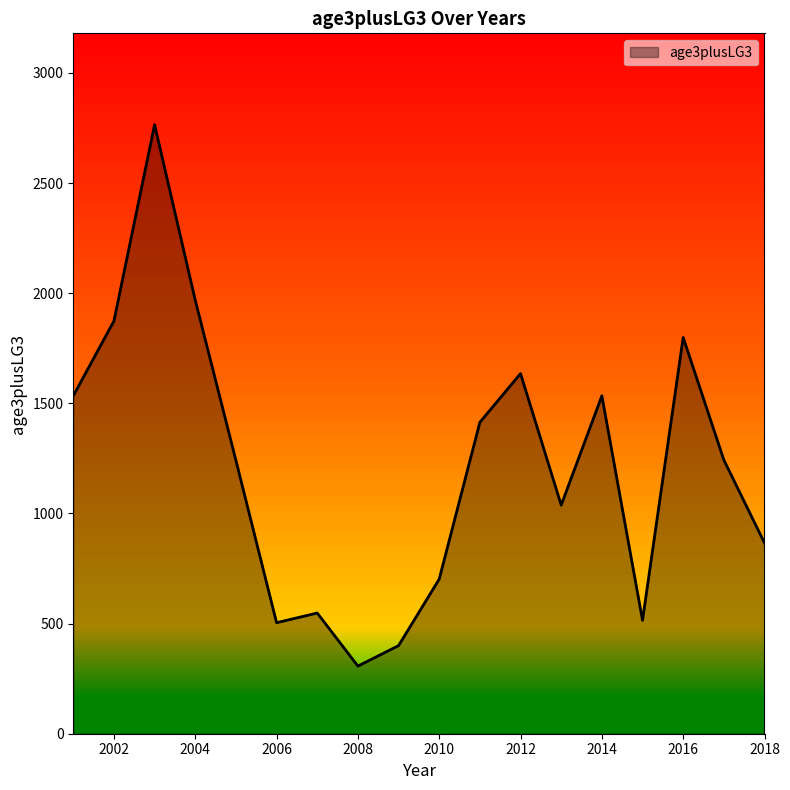

What is the greatest value displayed?

2765